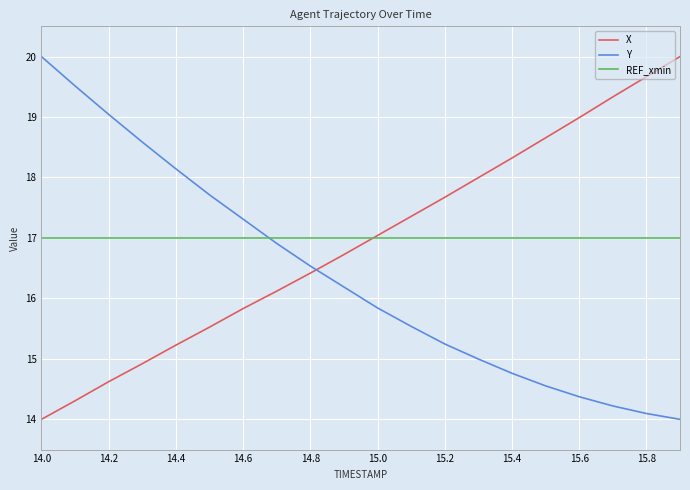

Which series ends up on top after the final intersection of Y and REF_xmin?

REF_xmin